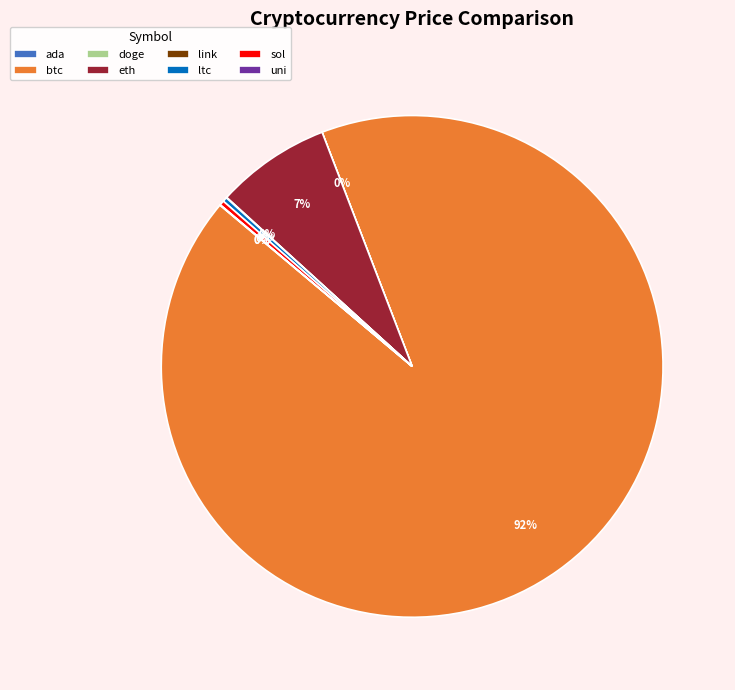

The sol slice represents 14% of the pie. True or false?

False